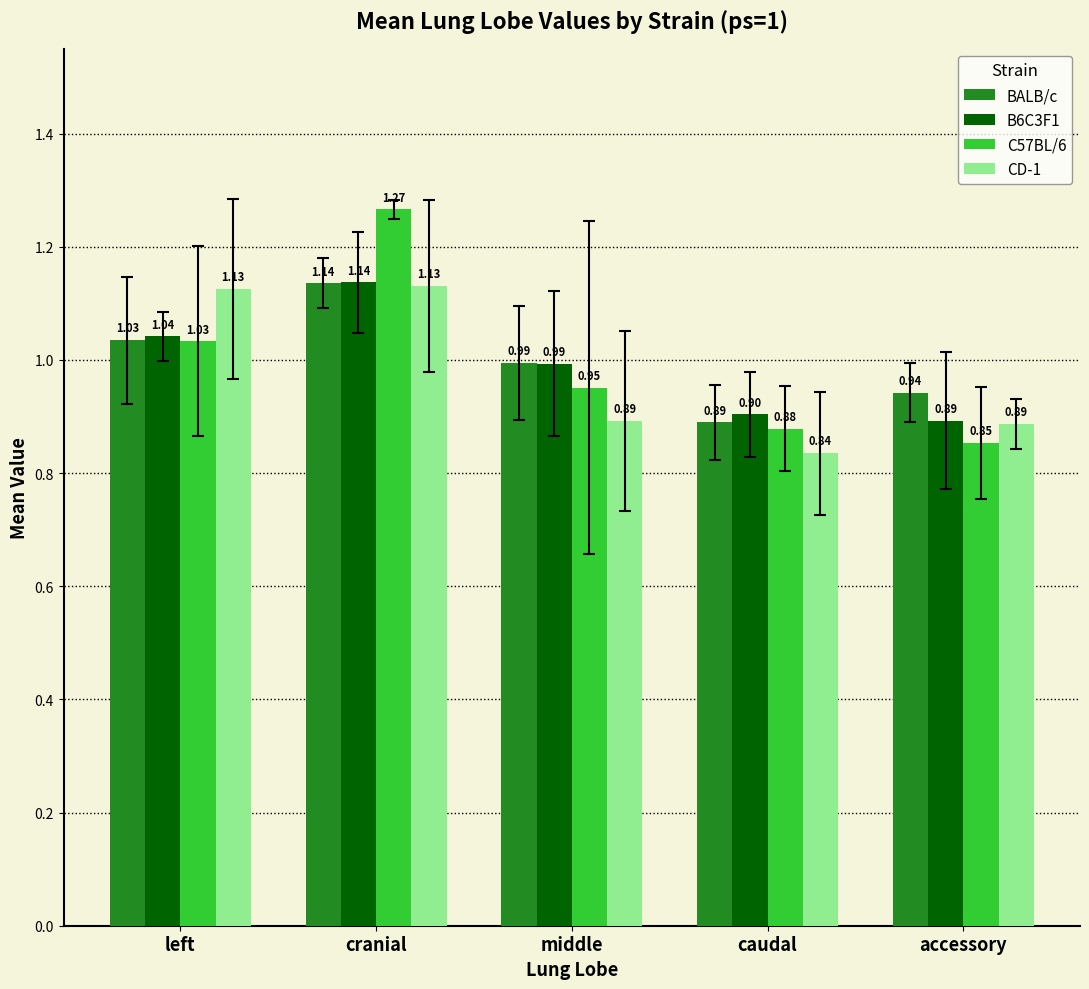

Which series has the widest spread of values?

C57BL/6